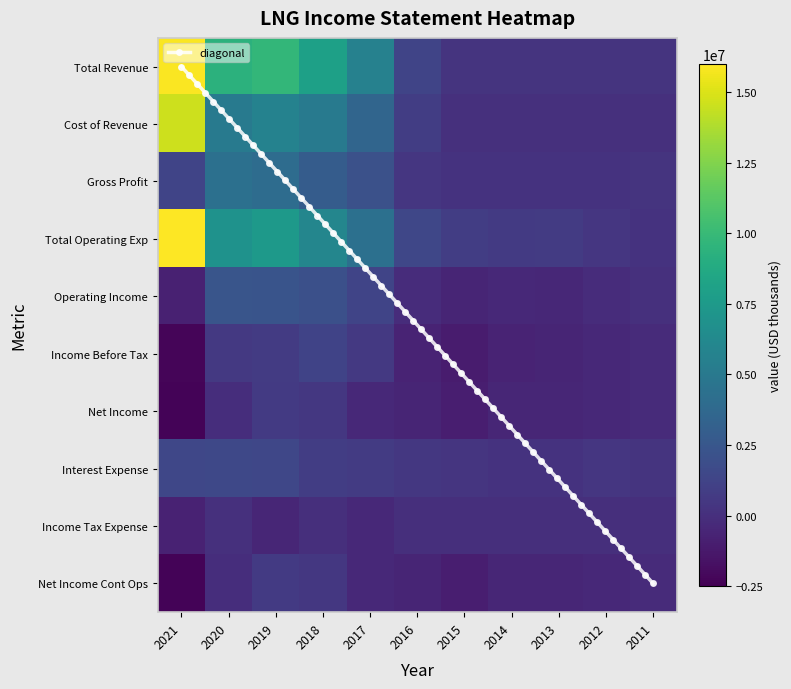

Where is Net Income nearest to the value -847500?

2015